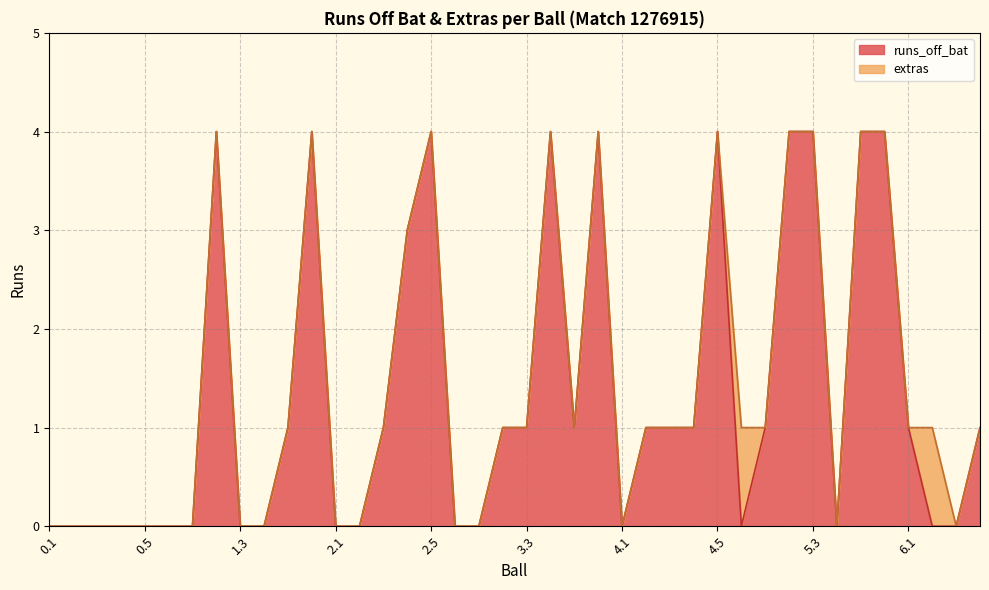

Rank the categories by value from lowest to highest.

0.1, 0.2, 0.3, 0.4, 0.5, 0.6, 1.1, 1.3, 1.4, 2.1, 2.2, 2.6, 3.1, 4.1, 4.6, 5.4, 6.2, 6.3, 1.5, 2.3, 3.2, 3.3, 3.5, 4.2, 4.3, 4.4, 5.1, 6.1, 6.4, 2.4, 1.2, 1.6, 2.5, 3.4, 3.6, 4.5, 5.2, 5.3, 5.5, 5.6